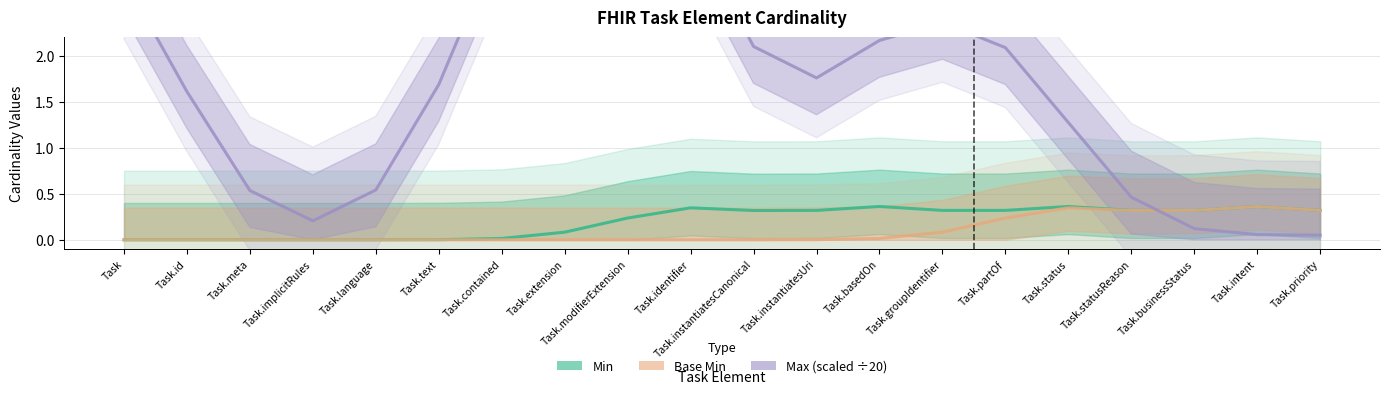

What is the average value of the Max (scaled ÷20) series?

1.8